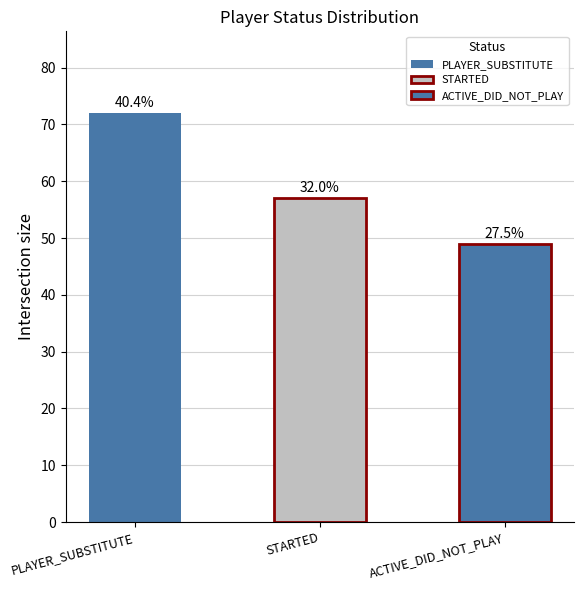

How many values are below 57?

1